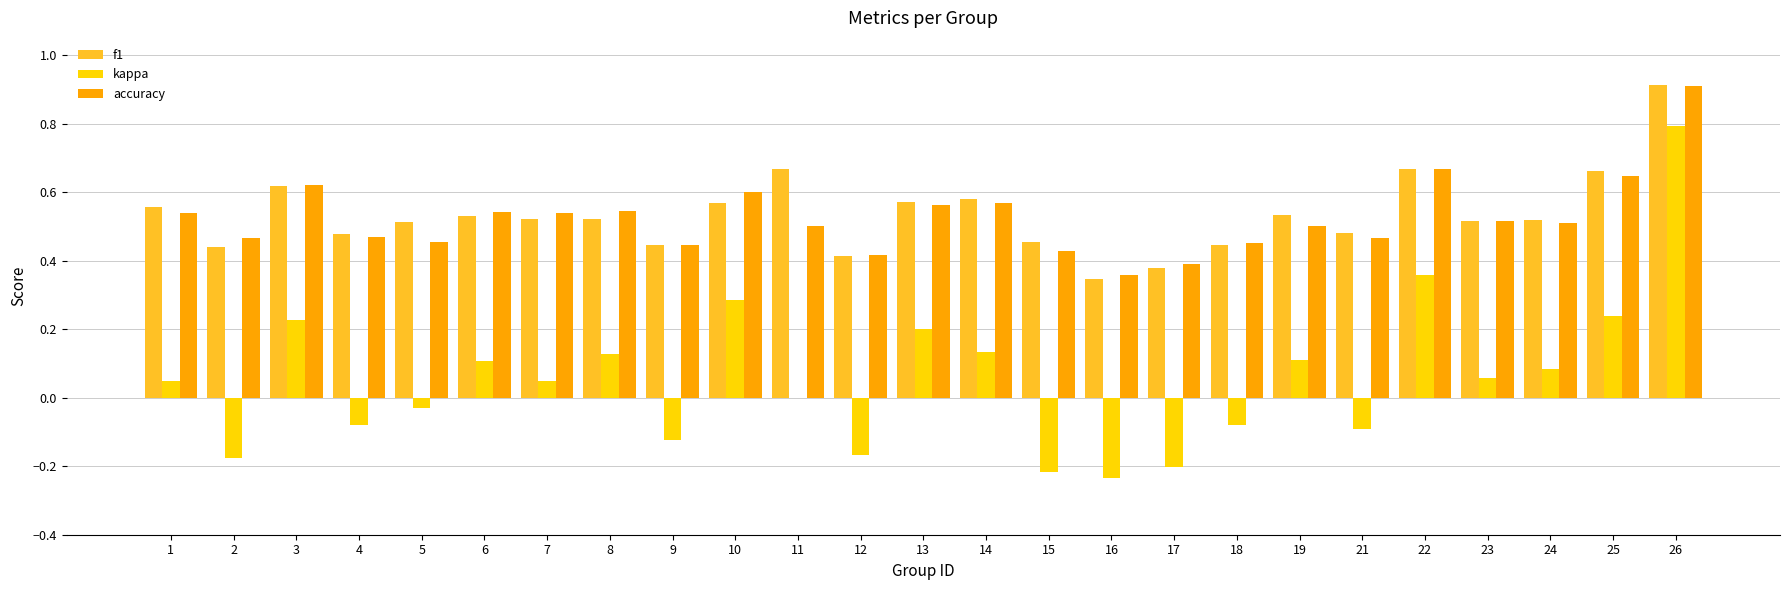

Is it true that accuracy equals 0.5 at 1?

True